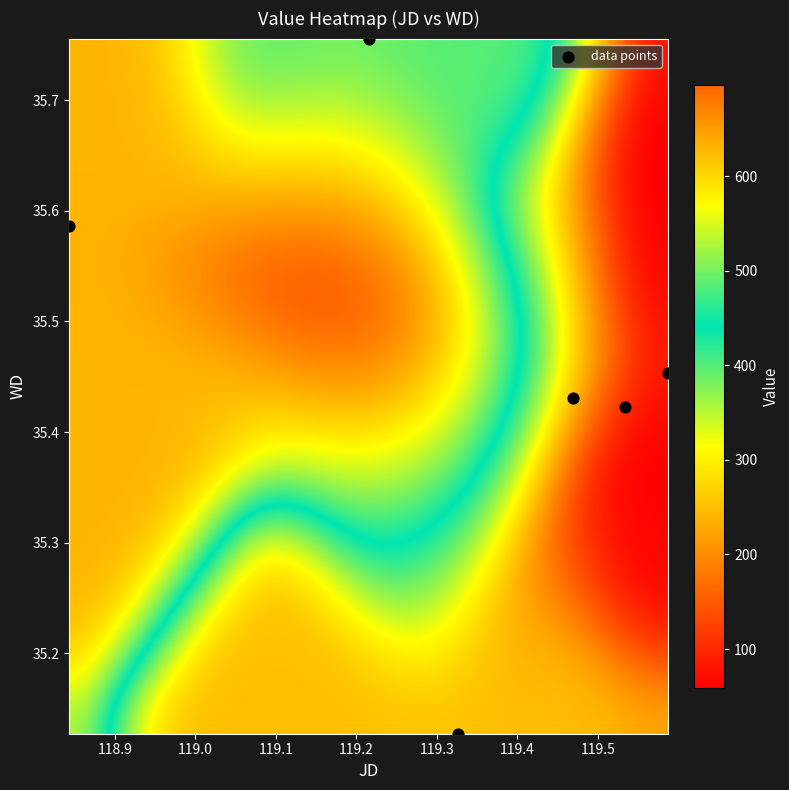

What is the average X value?

119.3